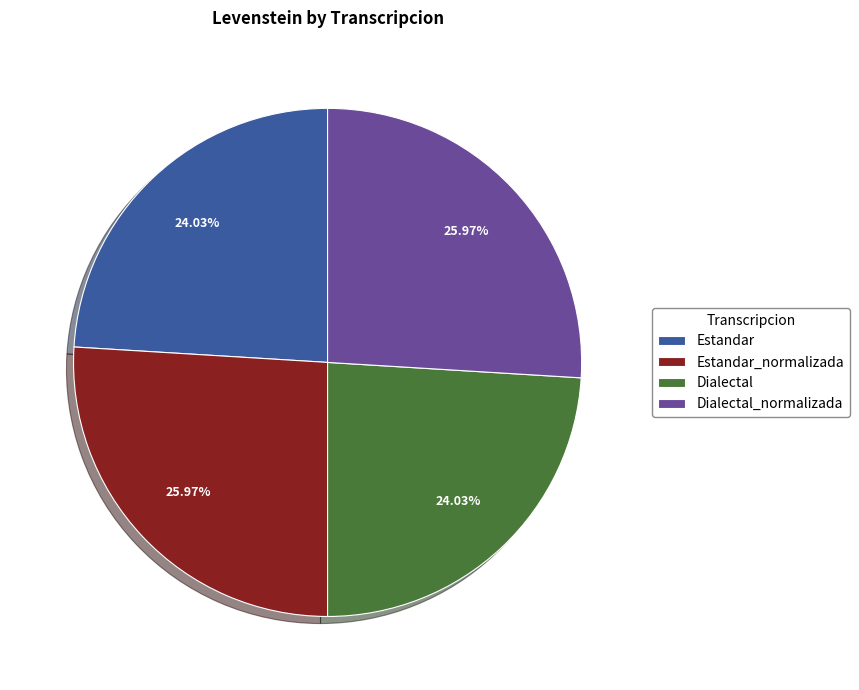

To the nearest percent, what is the average slice percentage?

25%